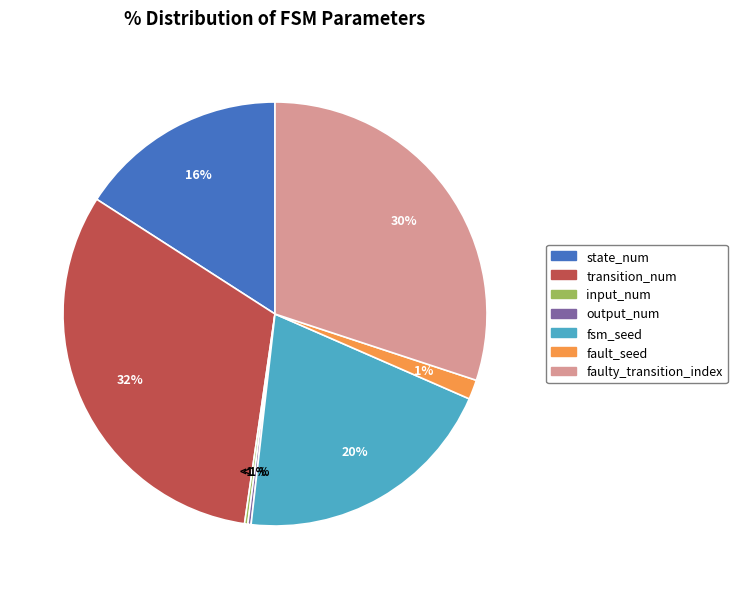

How many slices are in this pie chart?

7